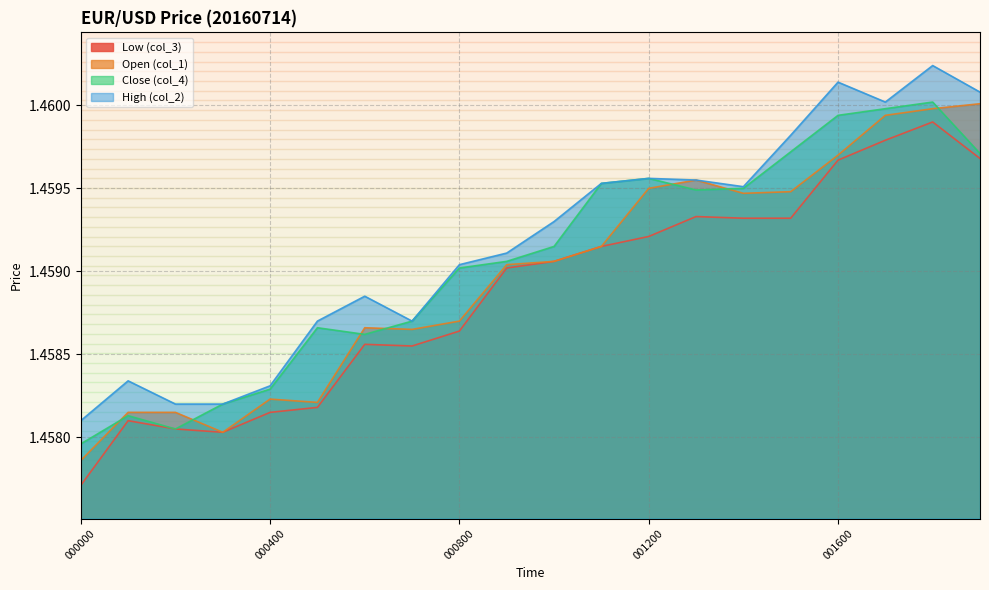

Reading right to left, list all the values displayed in this chart.

Low (col_3): 1.5	1.5	1.5	1.5	1.5	1.5	1.5	1.5	1.5	1.5	1.5	1.5	1.5	1.5	1.5	1.5	1.5	1.5	1.5	1.5
Open (col_1): 1.5	1.5	1.5	1.5	1.5	1.5	1.5	1.5	1.5	1.5	1.5	1.5	1.5	1.5	1.5	1.5	1.5	1.5	1.5	1.5
Close (col_4): 1.5	1.5	1.5	1.5	1.5	1.5	1.5	1.5	1.5	1.5	1.5	1.5	1.5	1.5	1.5	1.5	1.5	1.5	1.5	1.5
High (col_2): 1.5	1.5	1.5	1.5	1.5	1.5	1.5	1.5	1.5	1.5	1.5	1.5	1.5	1.5	1.5	1.5	1.5	1.5	1.5	1.5